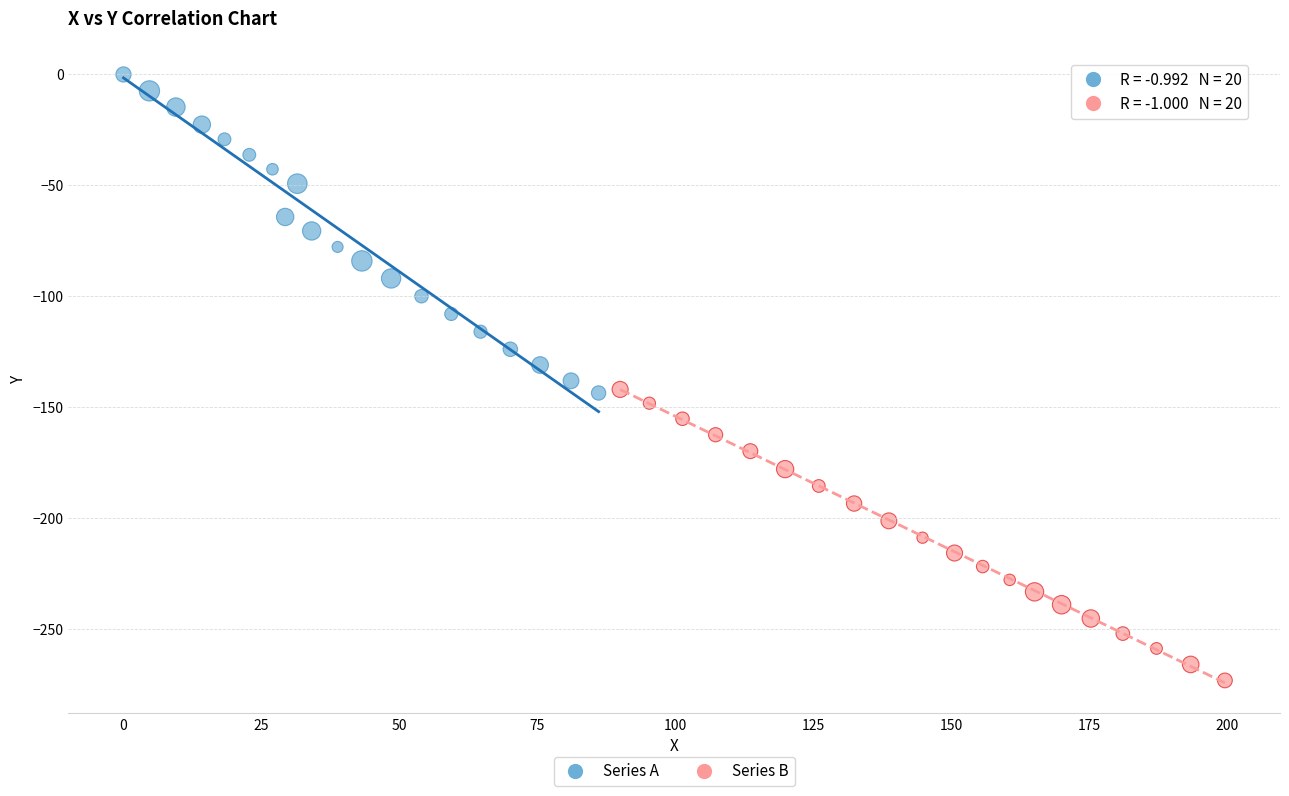

Which series has the widest spread of Y values?

Series A